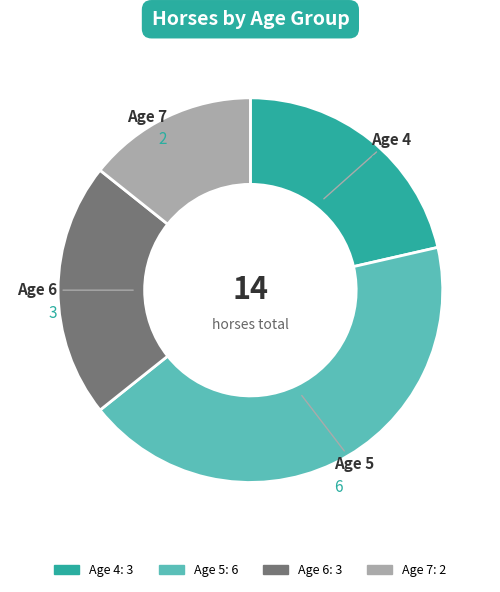

How many slices are in this pie chart?

4